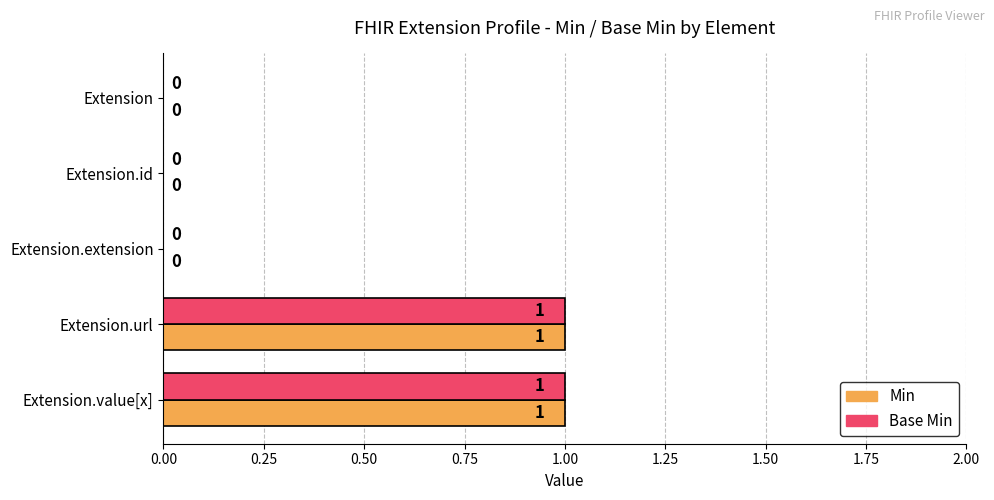

The Min series shows 1 at Extension.url. True or false?

True